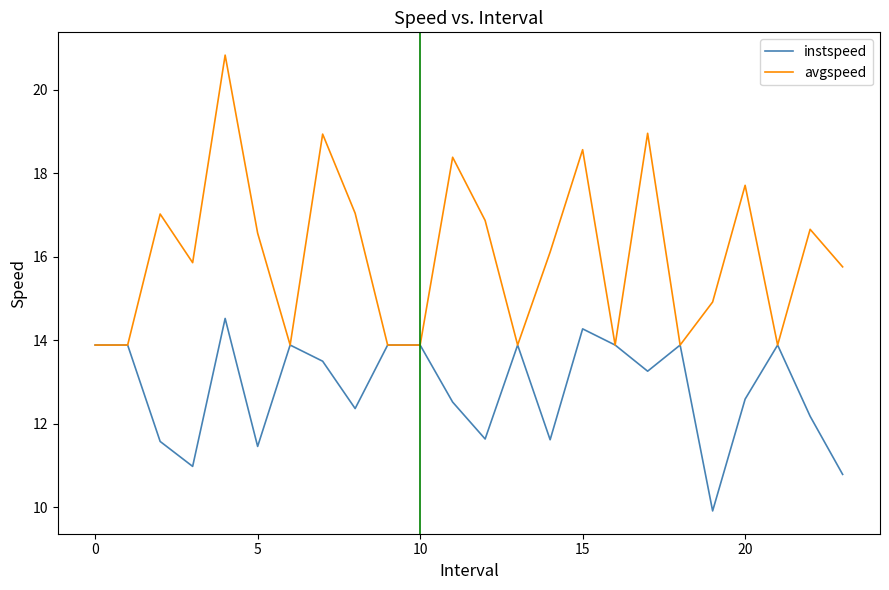

Which series has the widest spread of values?

avgspeed